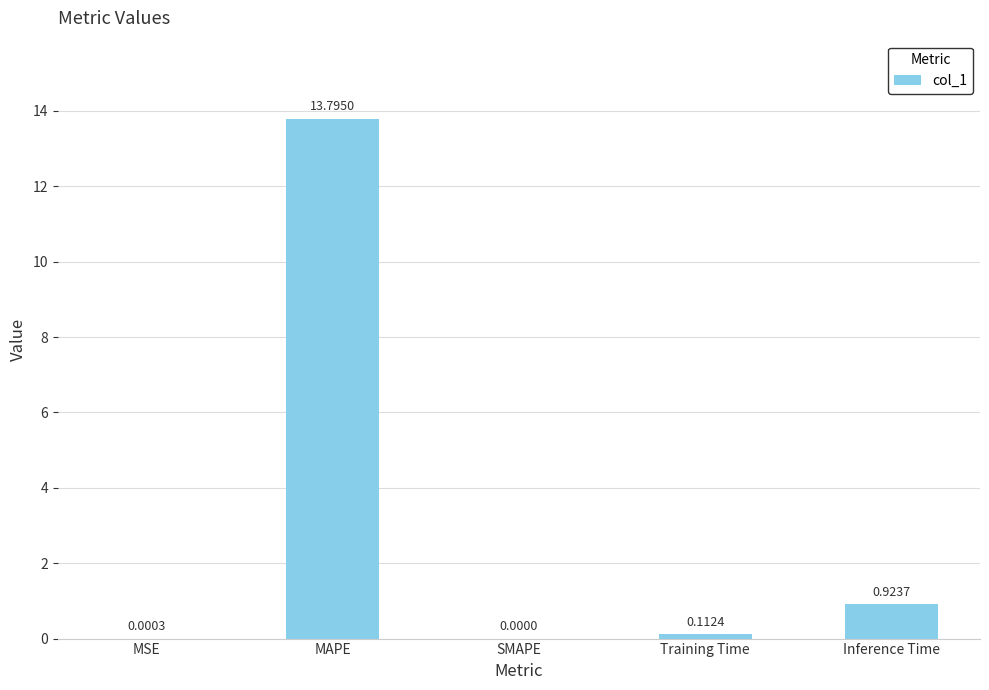

What is the sum of all values?

14.8